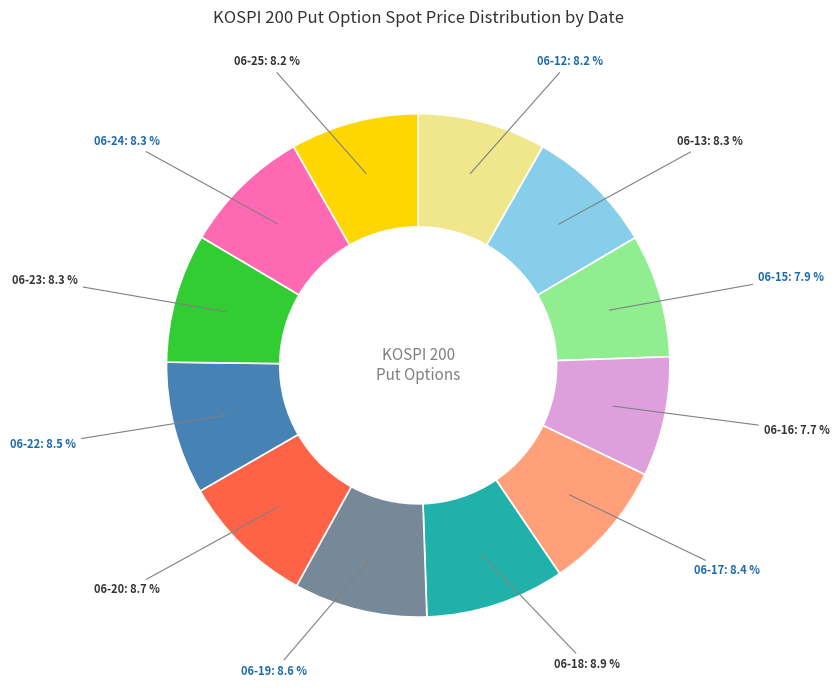

Does any single category account for the majority?

No